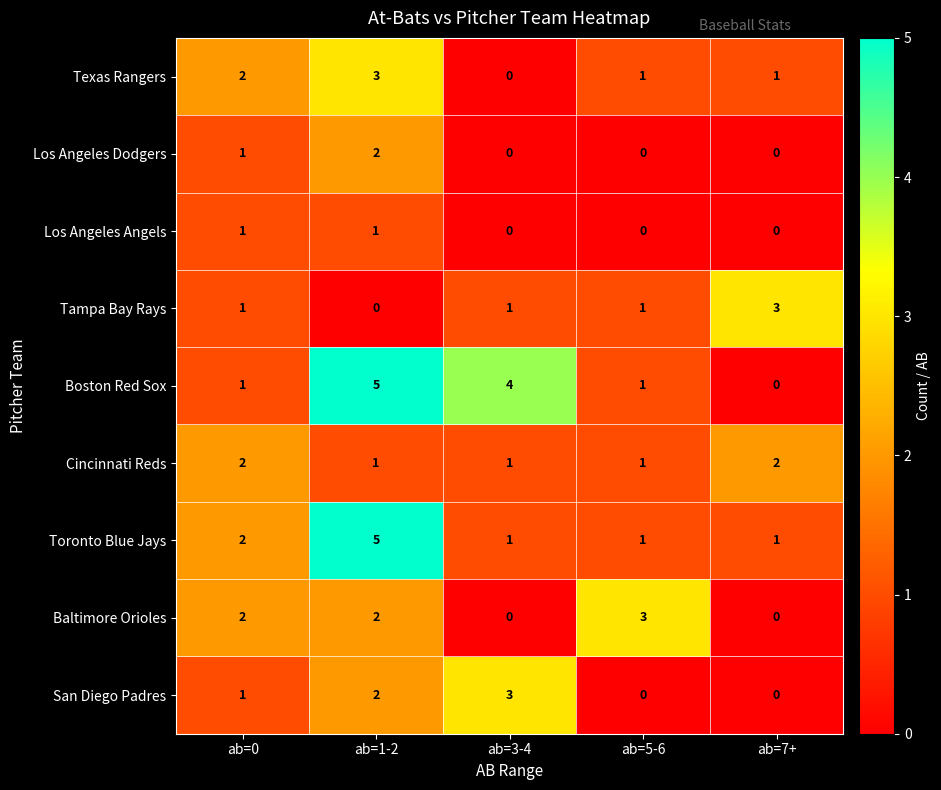

At which category is the sum across all series the highest?

ab=1-2